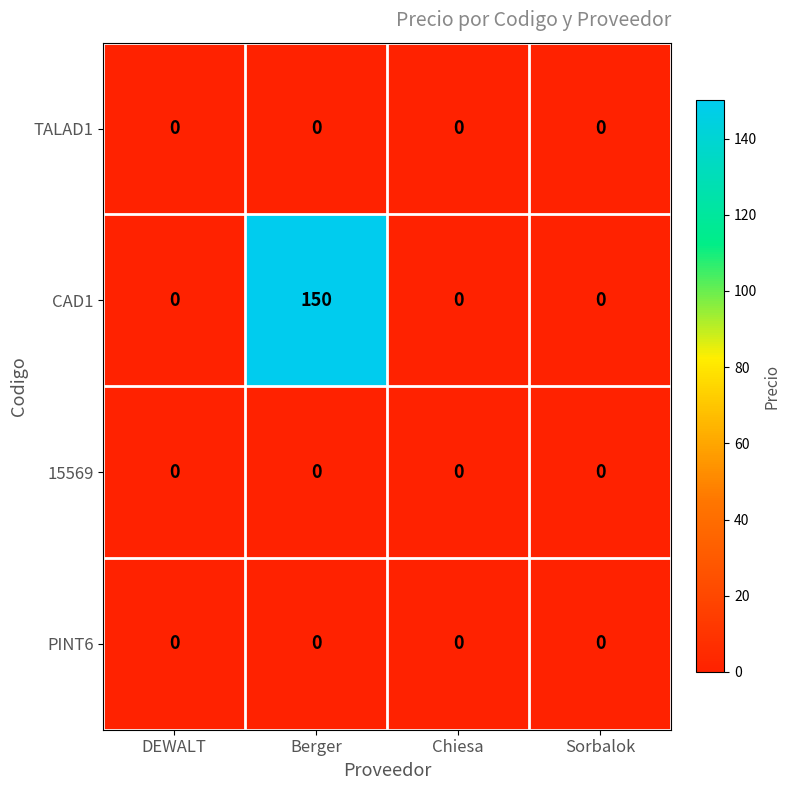

Which label corresponds to the largest value in the chart?

Berger